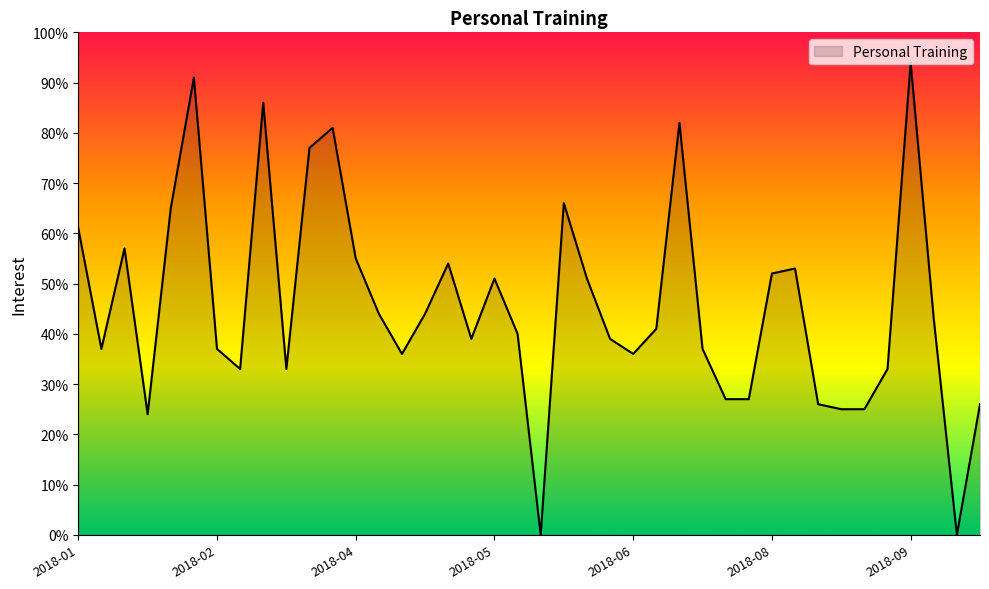

Does the chart display data point markers on the line(s)?

No